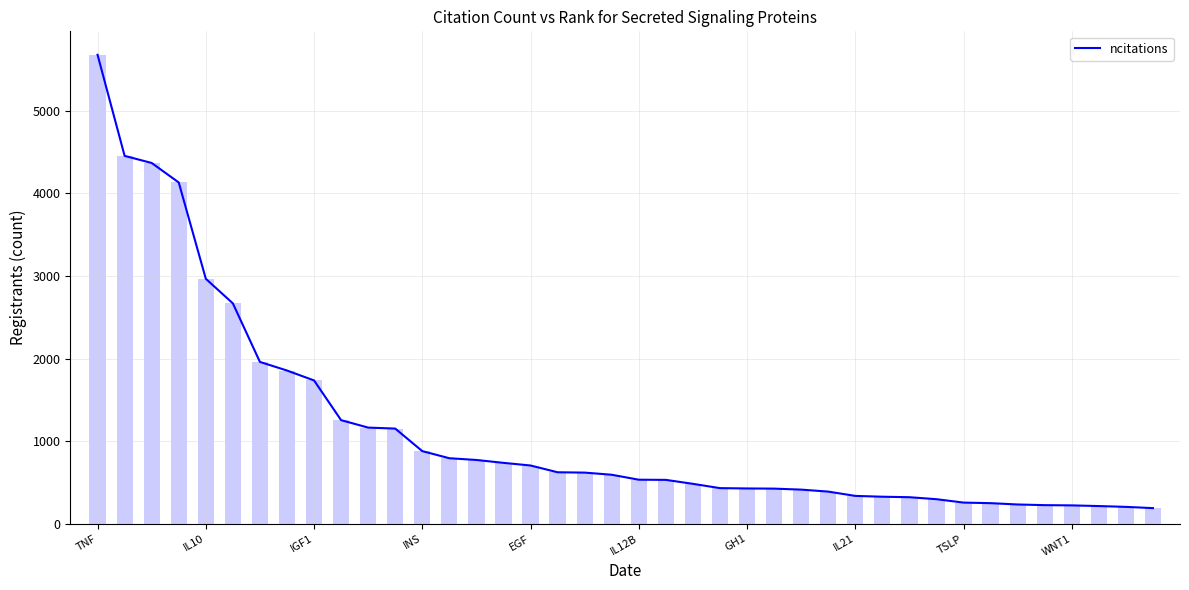

What is the minimum value for ncitations?

190